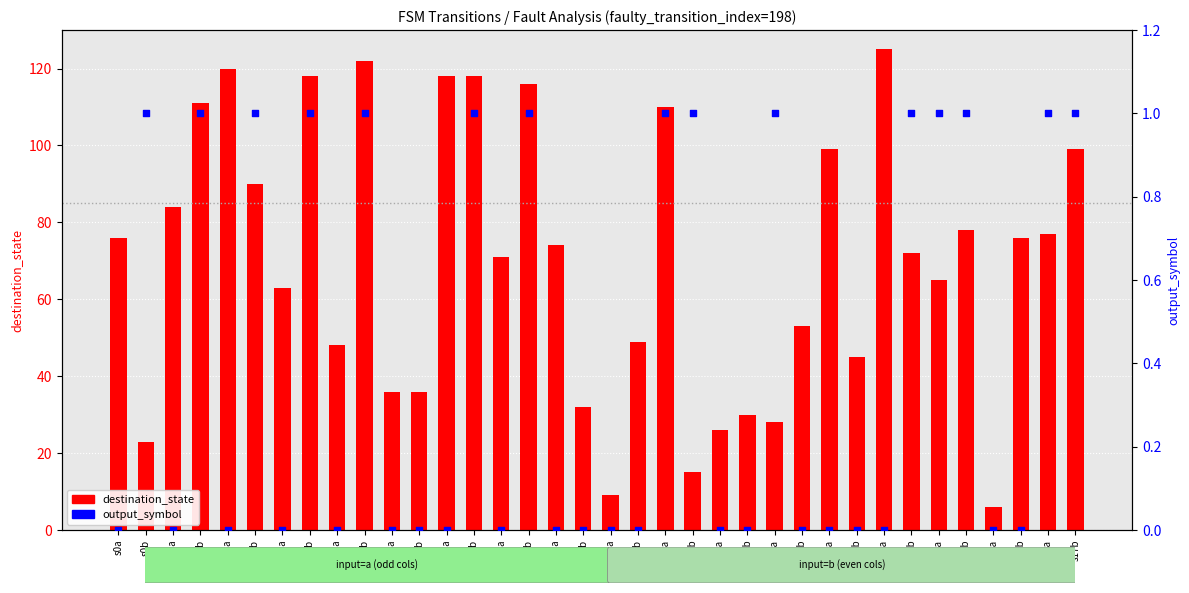

Which series has the largest total across all categories?

destination_state